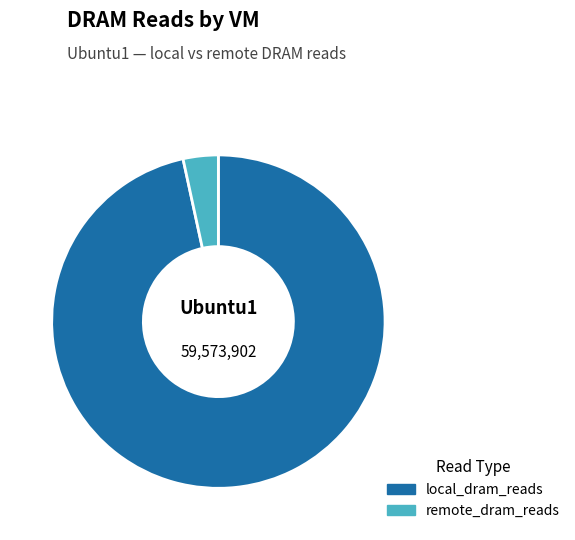

Is it true that remote_dram_reads is 3% of the pie?

True